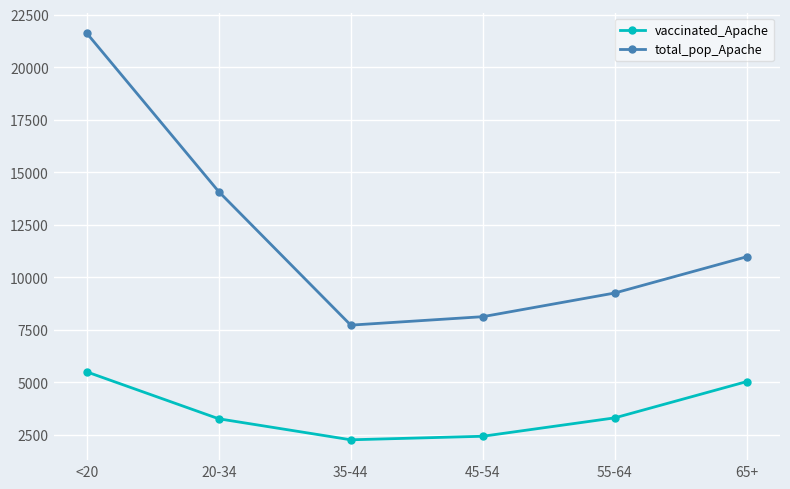

What are all the series names shown in the legend?

vaccinated_Apache, total_pop_Apache